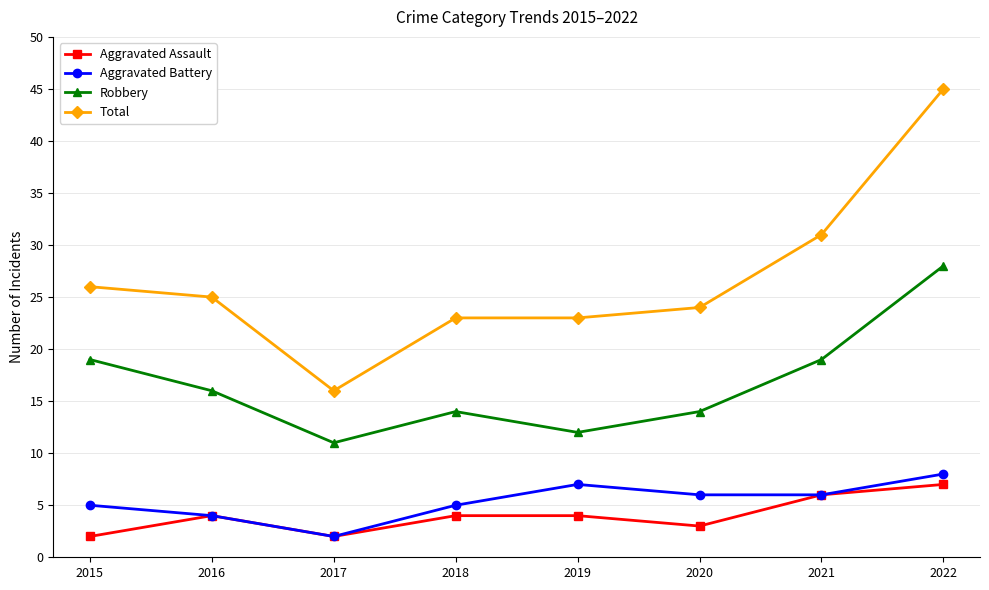

How many categories are shown in the chart?

8